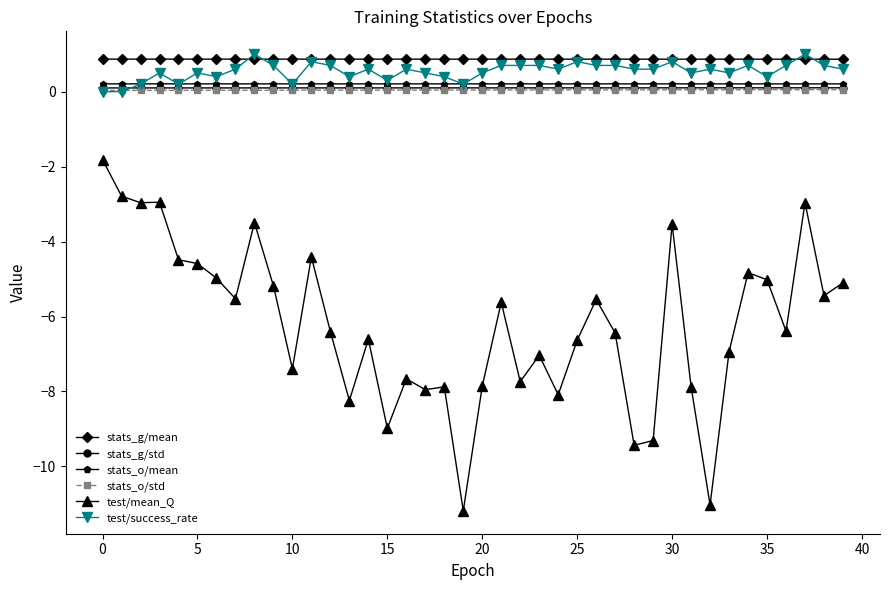

True or false: stats_g/std and test/mean_Q intersect in this chart.

False